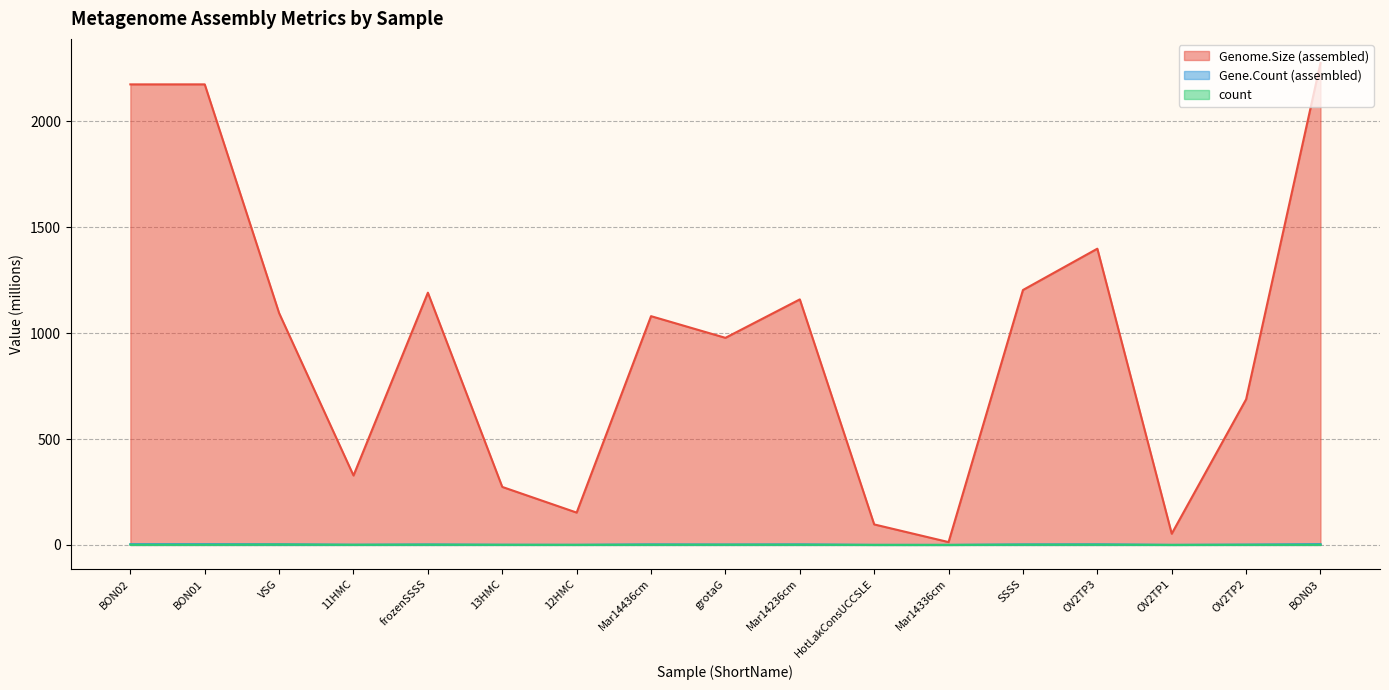

Where is the first local maximum for count?

VSG